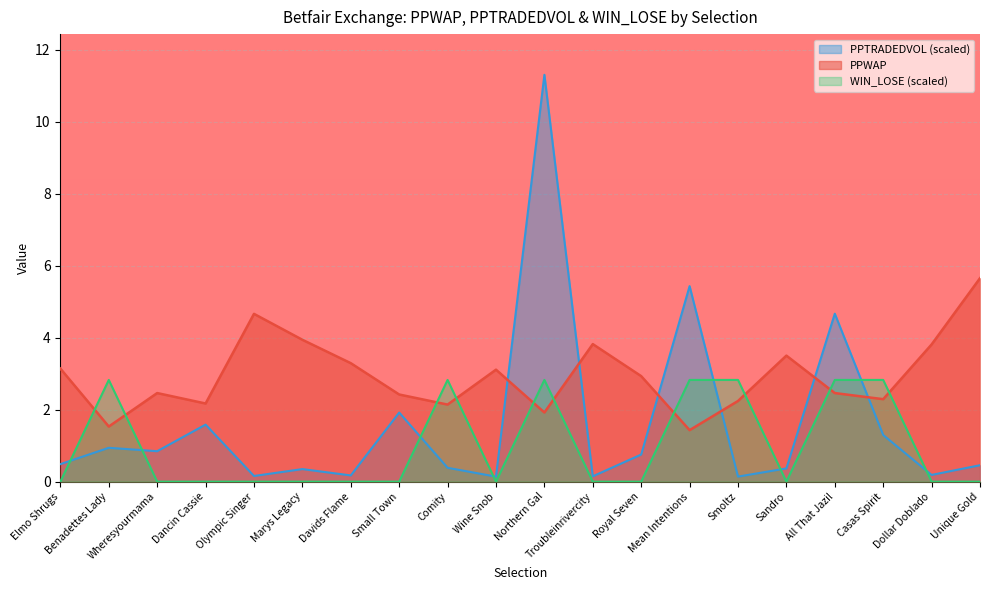

Which series has the widest spread of values?

PPTRADEDVOL (scaled)